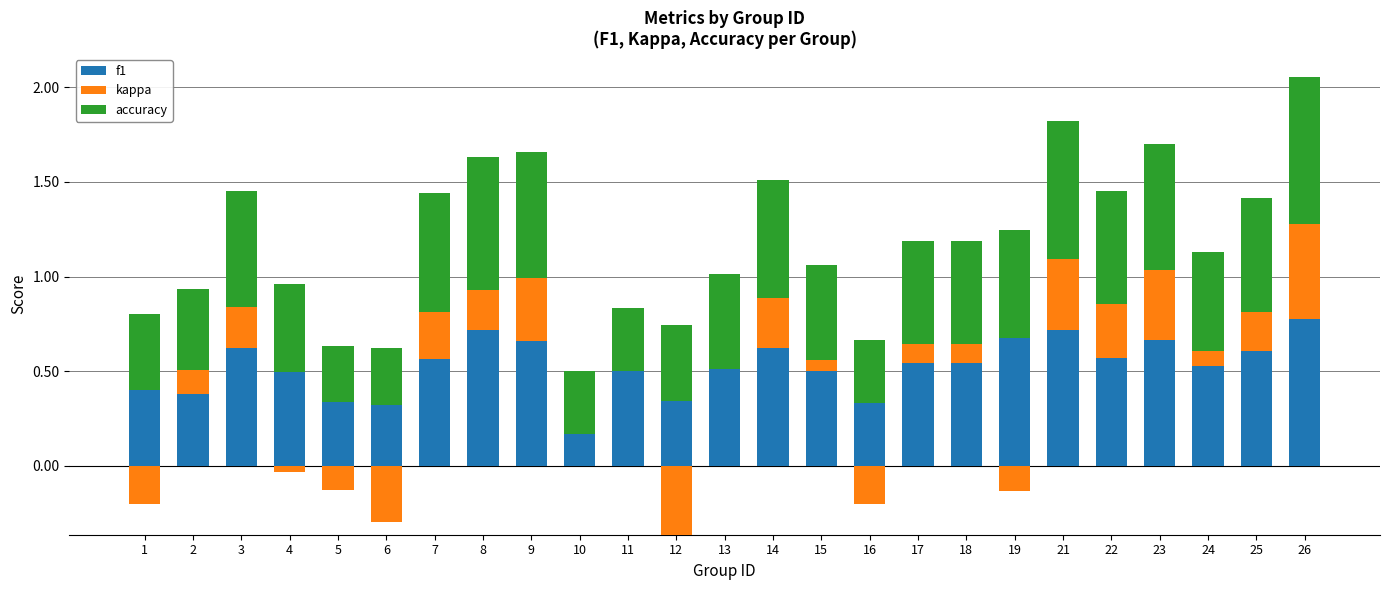

What is the total value across all series at 2?

0.9